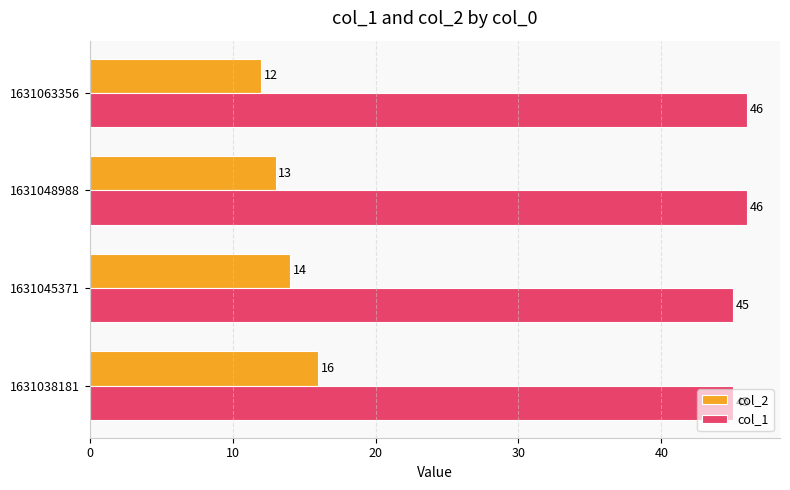

Which series has the largest range (max minus min)?

col_2